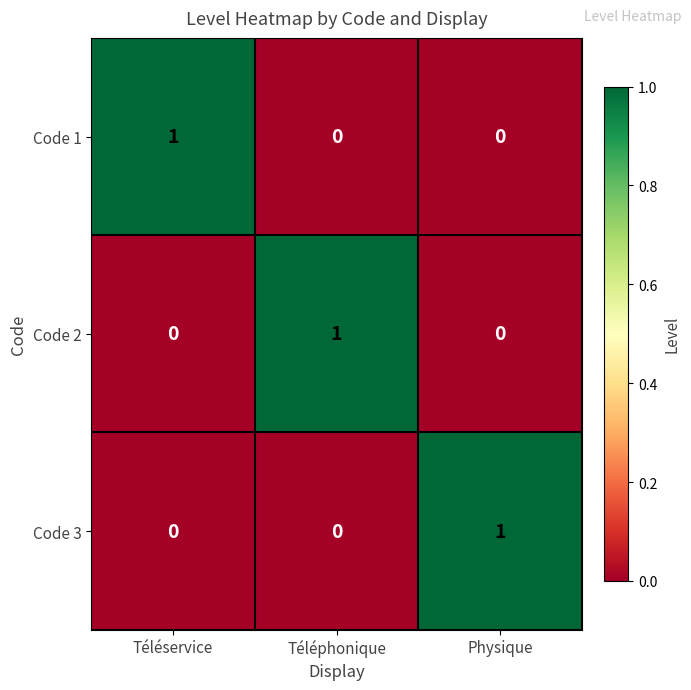

Count the Code 1 values in the range 0 to 1.

3